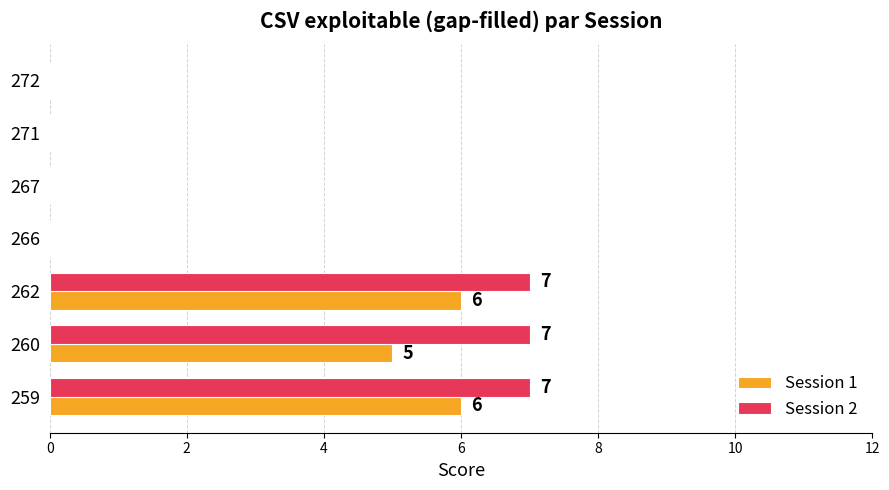

What is the greatest value displayed?

7